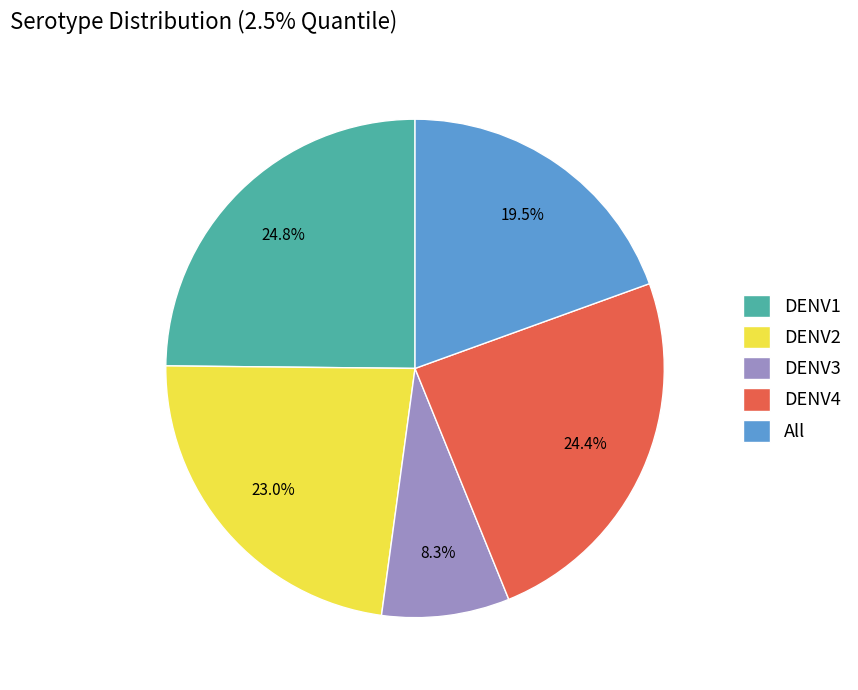

Is it true that DENV2 is 23% of the pie?

True